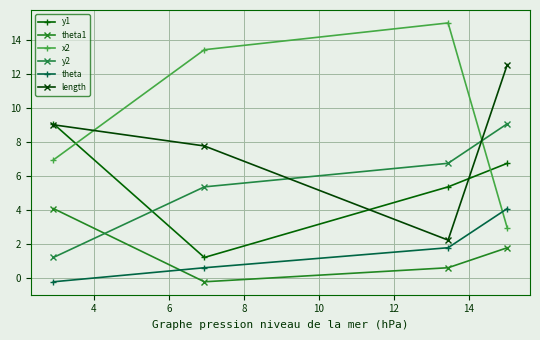

What is the average value of the theta series?

1.5